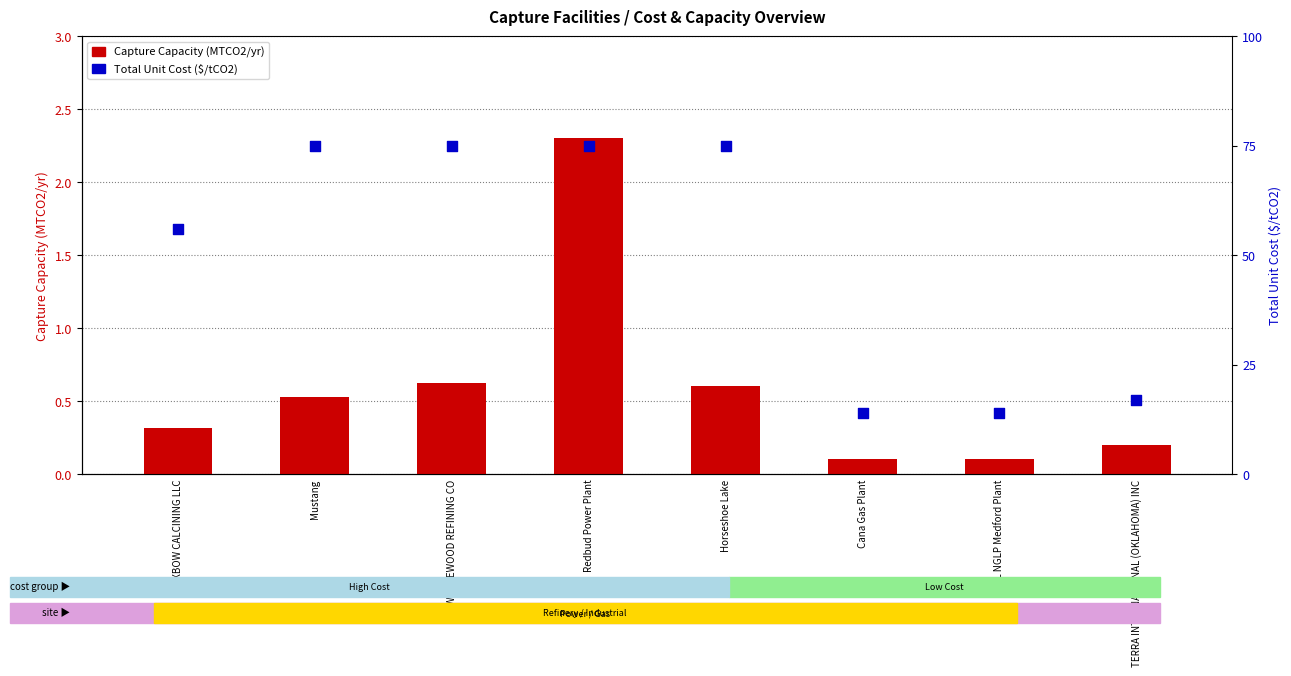

Which series reaches the maximum Y coordinate?

Total Unit Cost ($/tCO2)